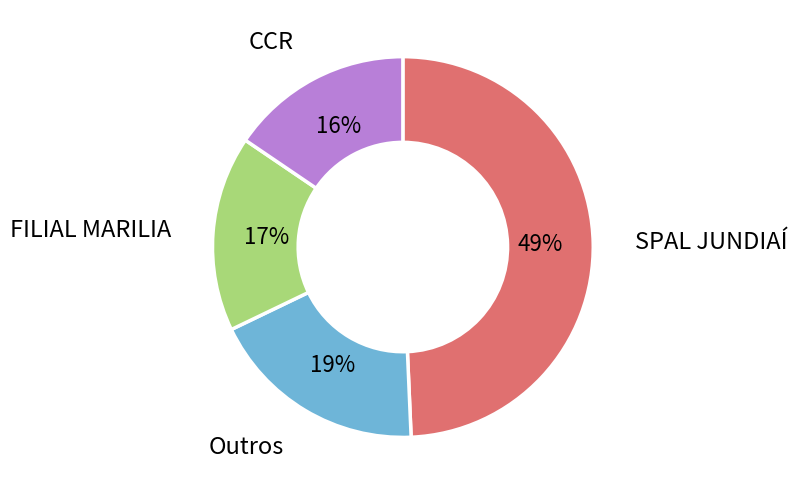

Is there any slice that represents more than half of the pie?

No